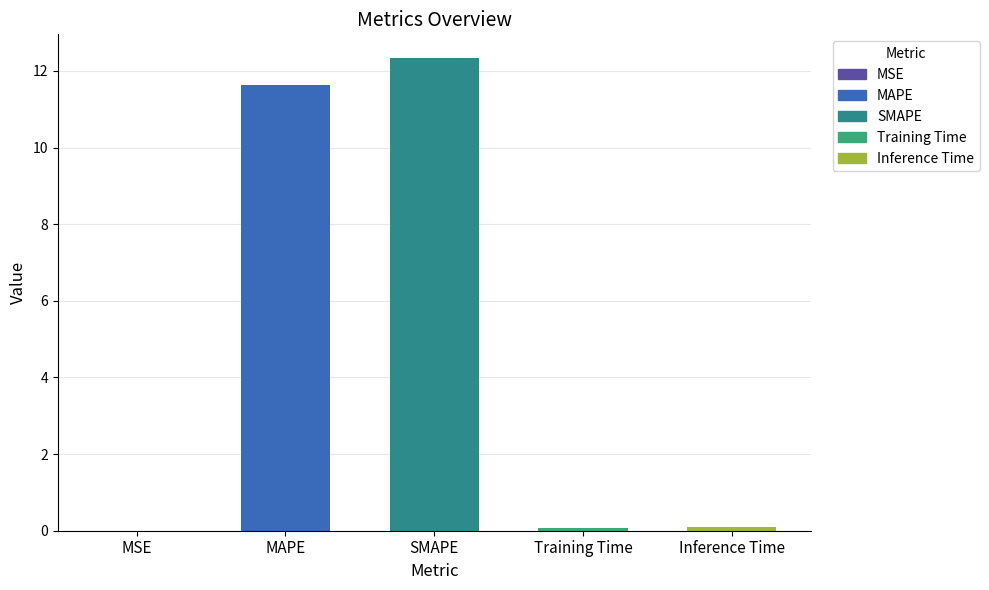

Are the bars horizontal?

No